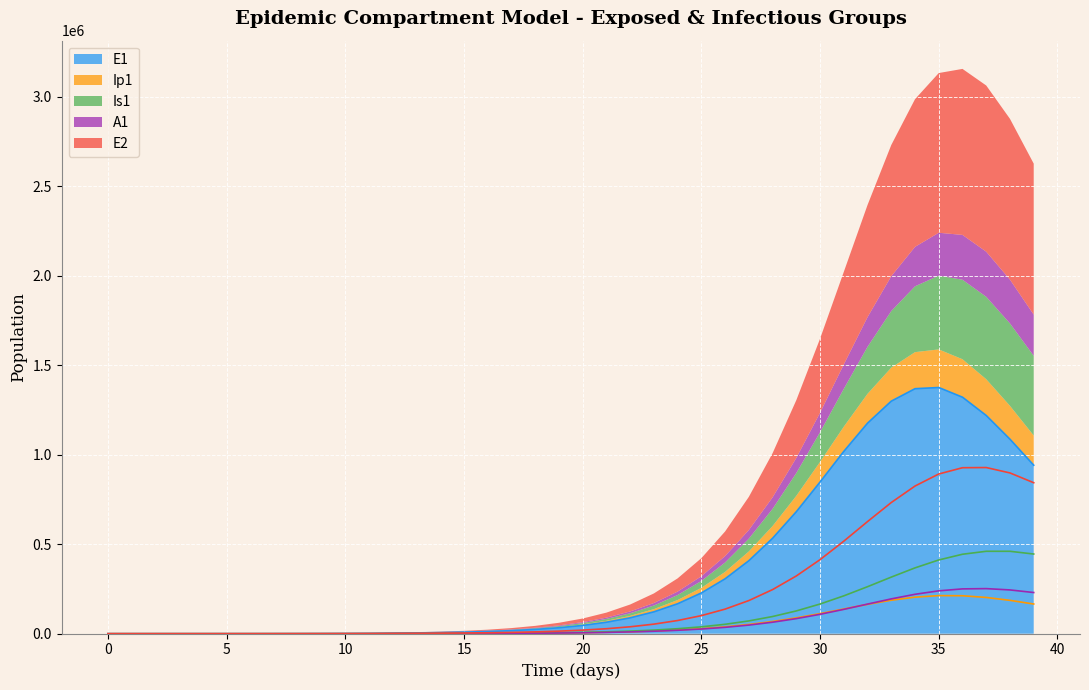

List the series in order of their peak value, highest first.

E1, E2, Is1, A1, Ip1